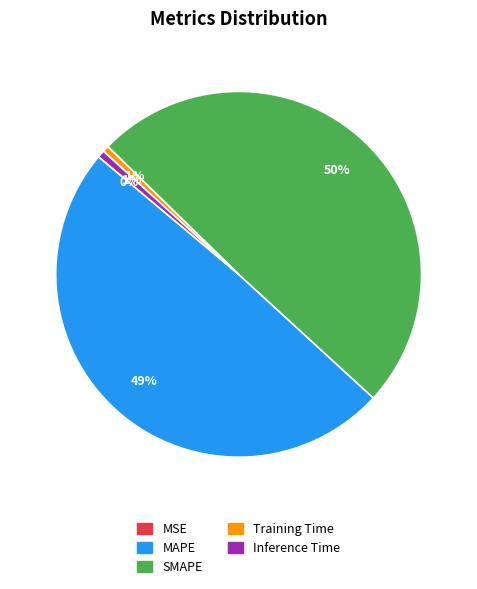

Which has a higher value, Training Time or MAPE?

MAPE